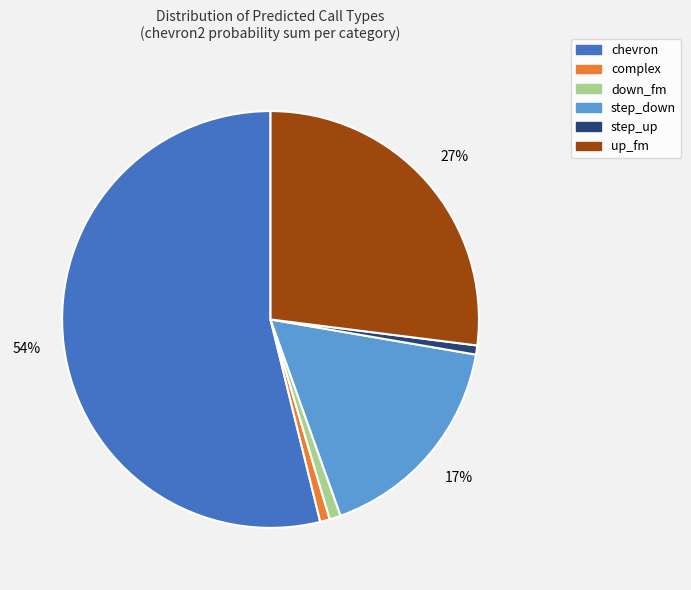

Is there a majority slice in this chart?

Yes